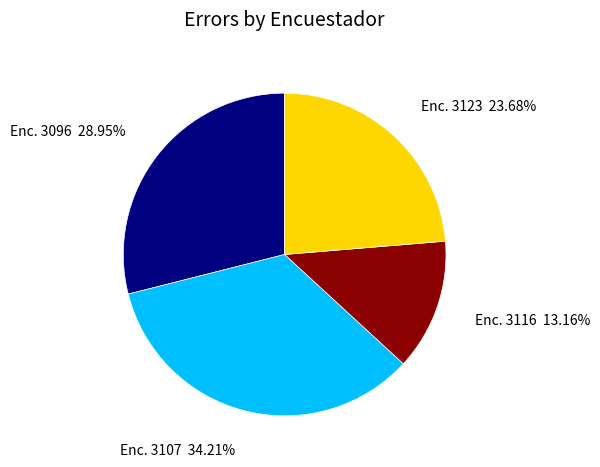

Is there a majority slice in this chart?

No